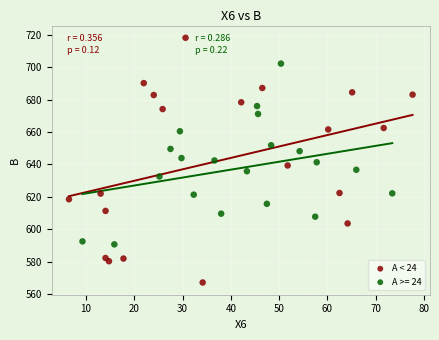

Which series reaches the maximum Y coordinate?

A < 24